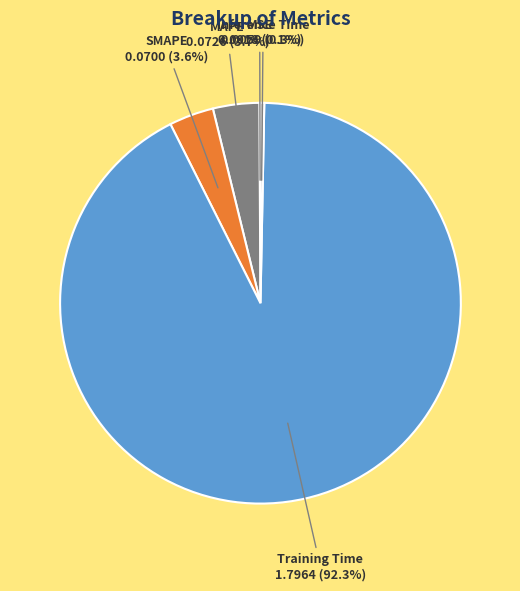

Which has a higher value, Inference Time or Training Time?

Training Time